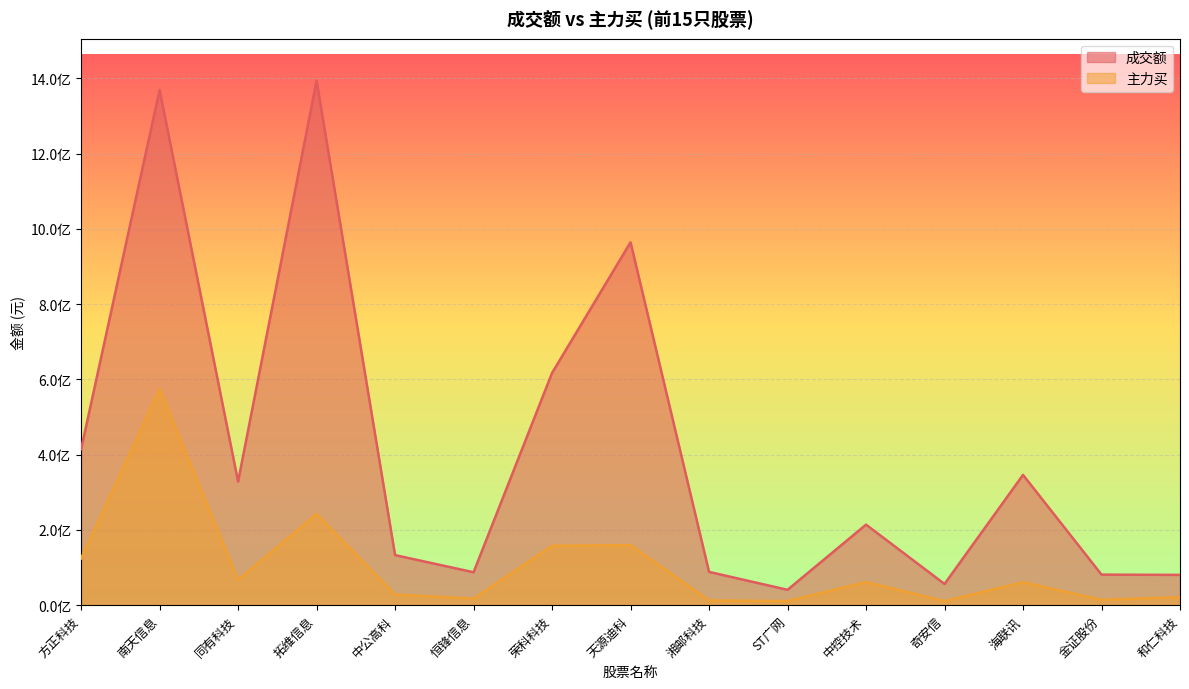

True or false: 成交额 and 主力买 intersect in this chart.

False